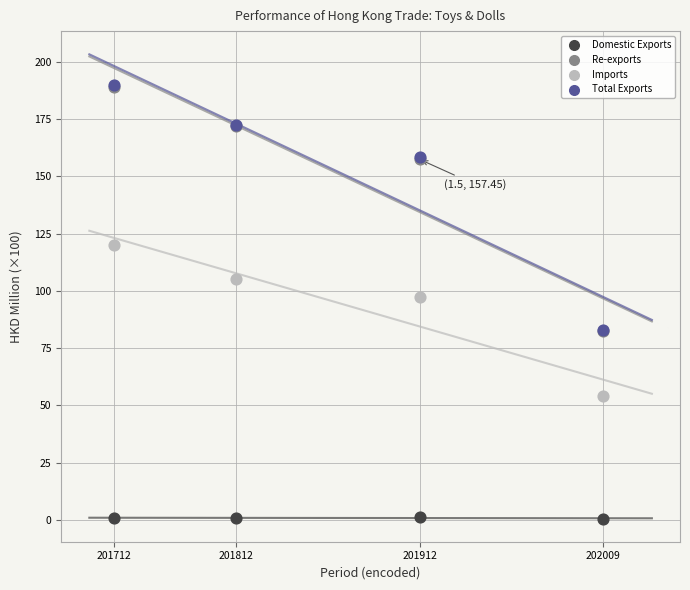

What are all the series names shown in the legend?

Domestic Exports, Re-exports, Imports, Total Exports